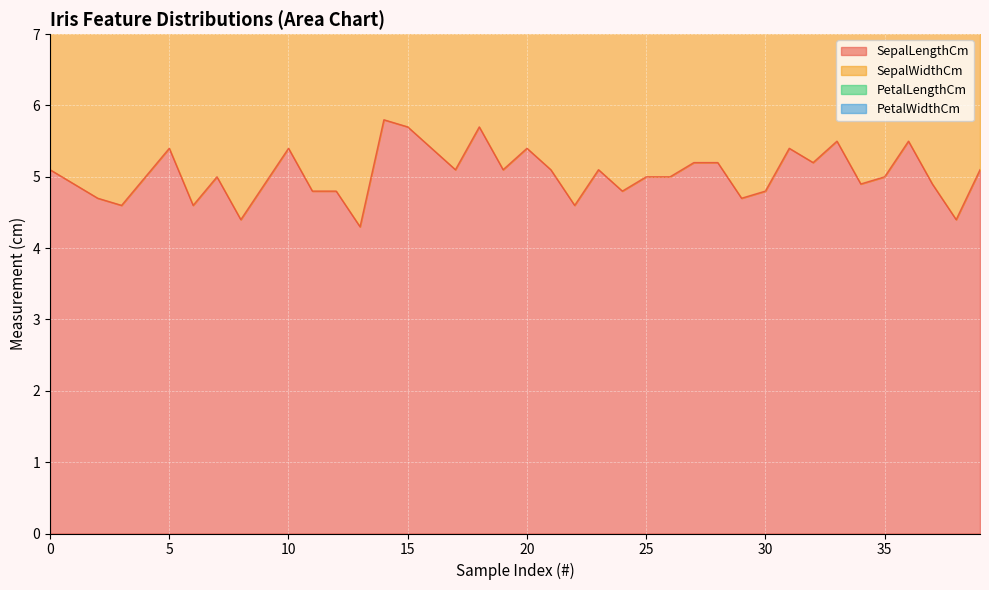

In SepalLengthCm, how many points are lower than both neighbors (excluding endpoints)?

12